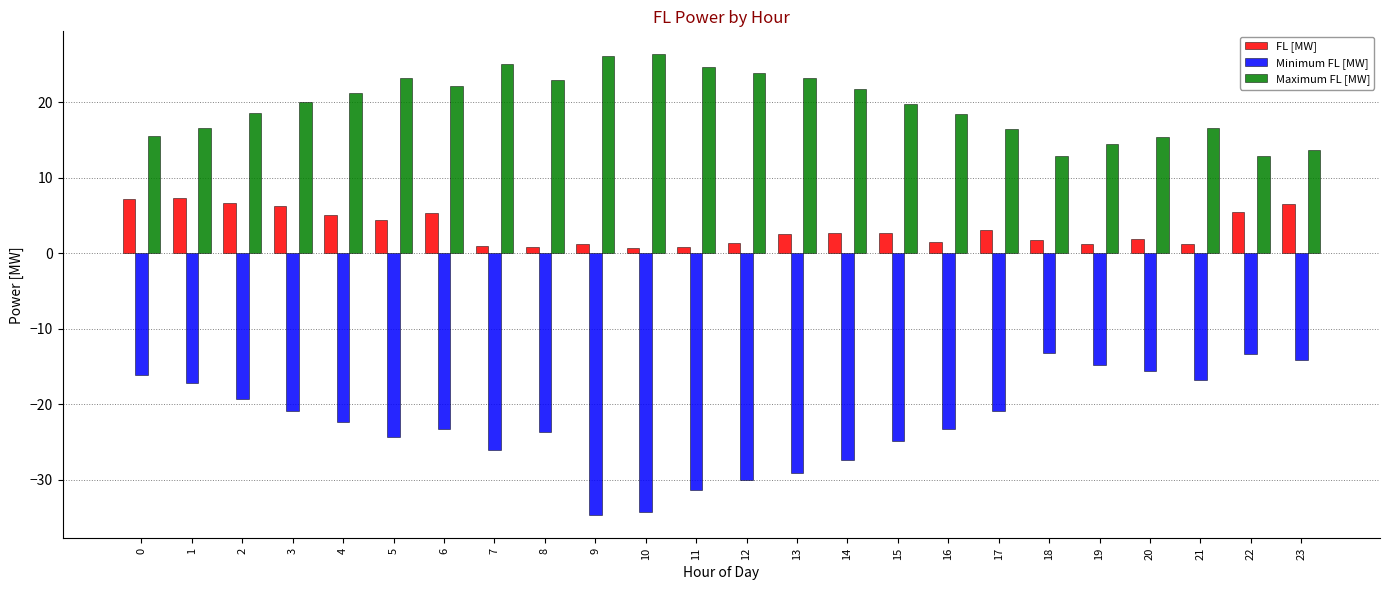

The value of Minimum FL [MW] at 3 is -34.1. True or false?

False